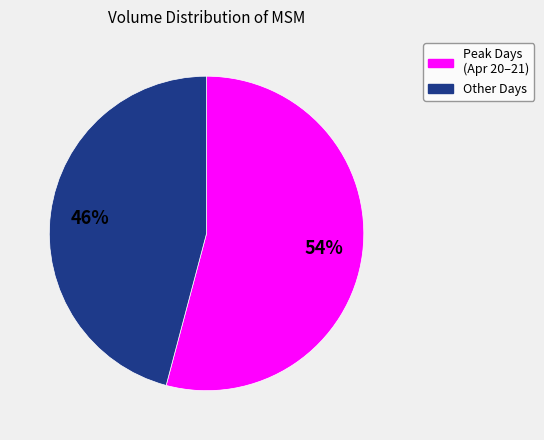

How many slices are in this pie chart?

2